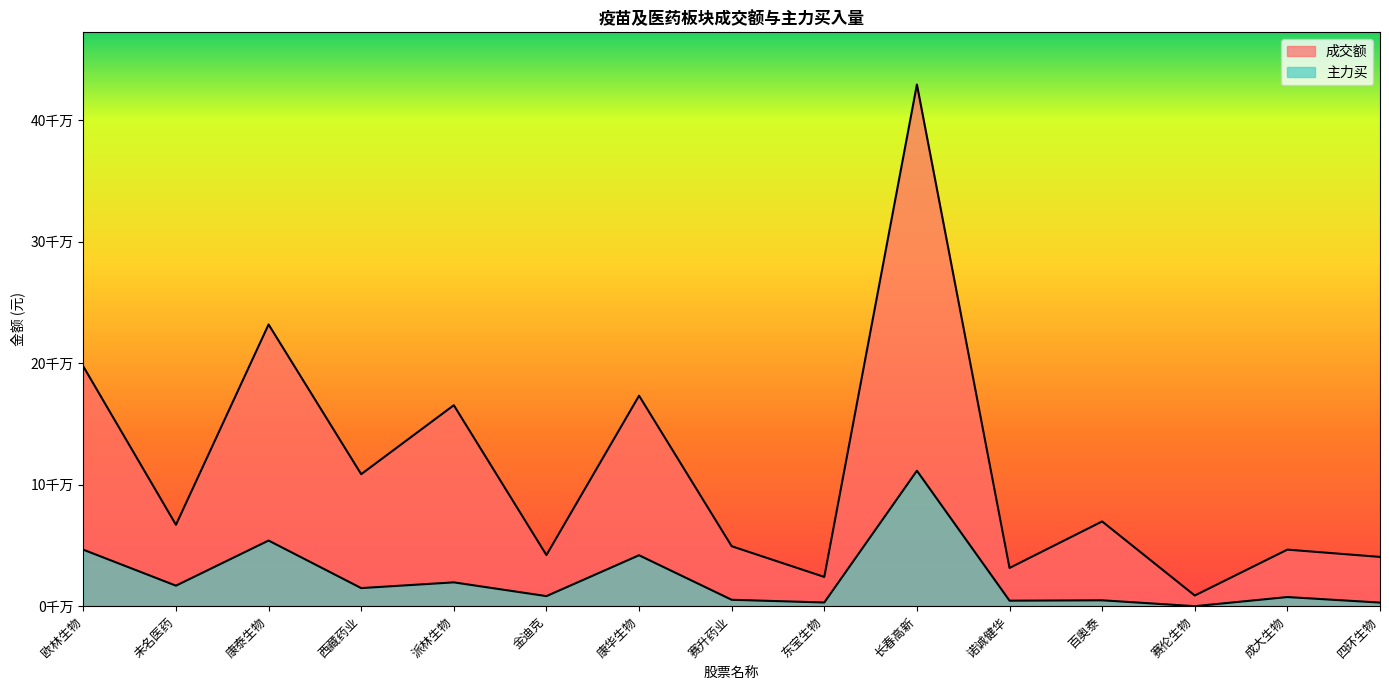

What is the difference between the highest and lowest values at 赛升药业?

44061301